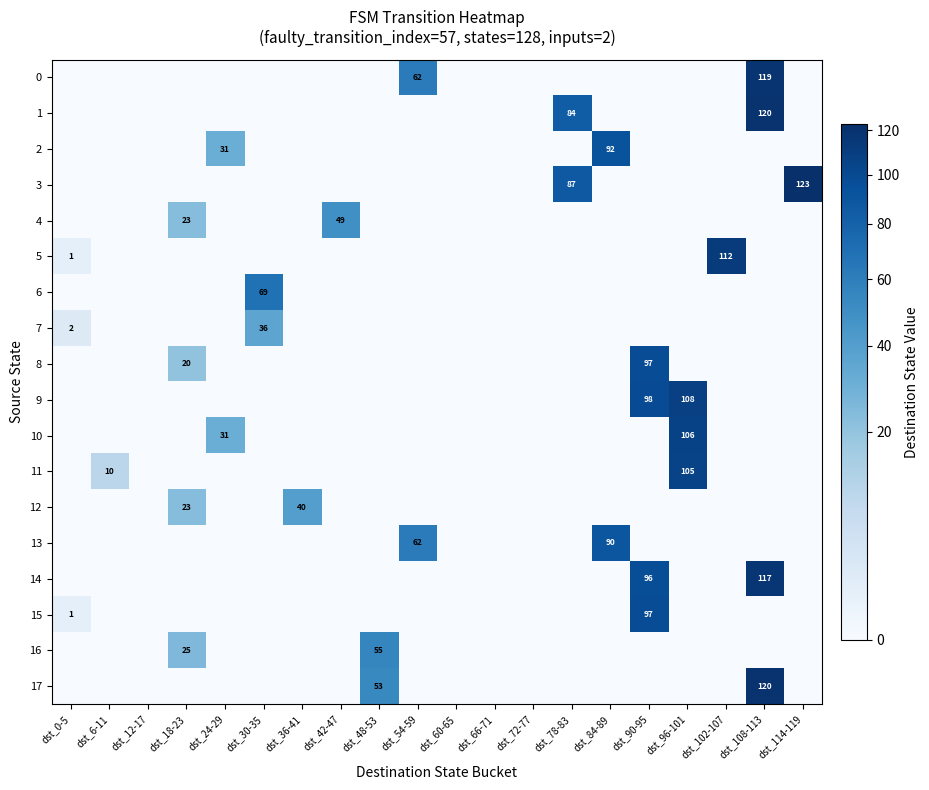

Is it true that 17 equals 25 at dst_48-53?

False